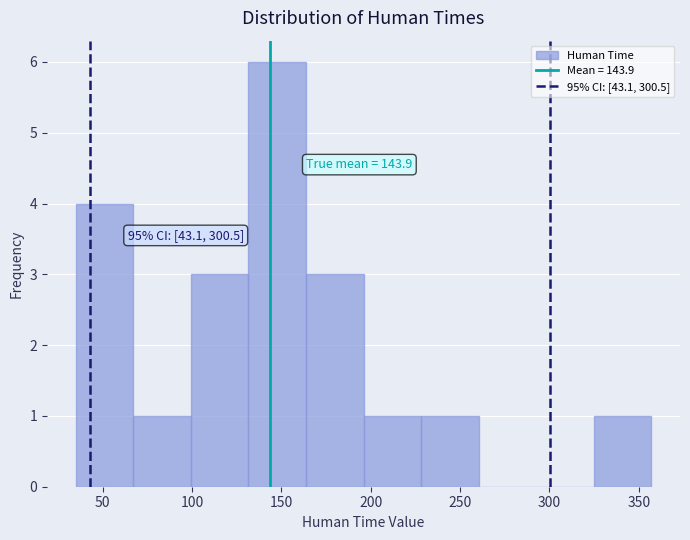

Which range on the x-axis has the tallest bar?

130 to 165